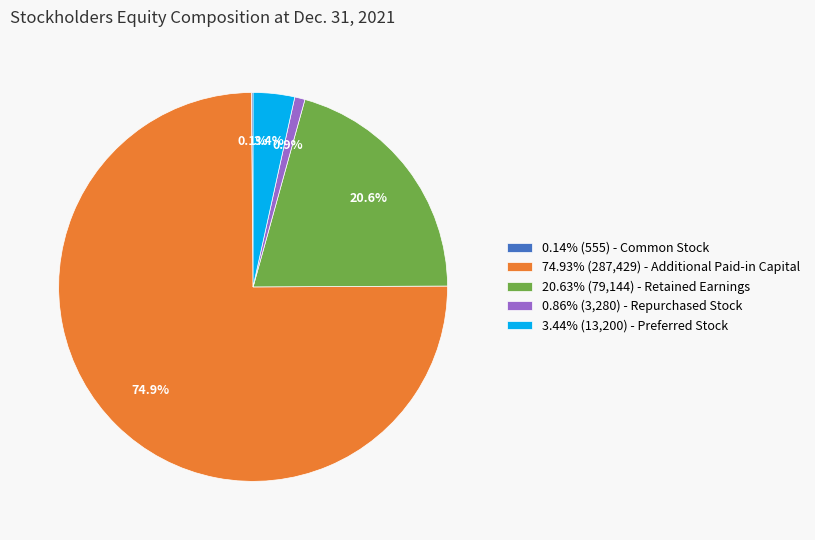

What percentage is NOT represented by 20.63% (79,144) - Retained Earnings?

79.4%